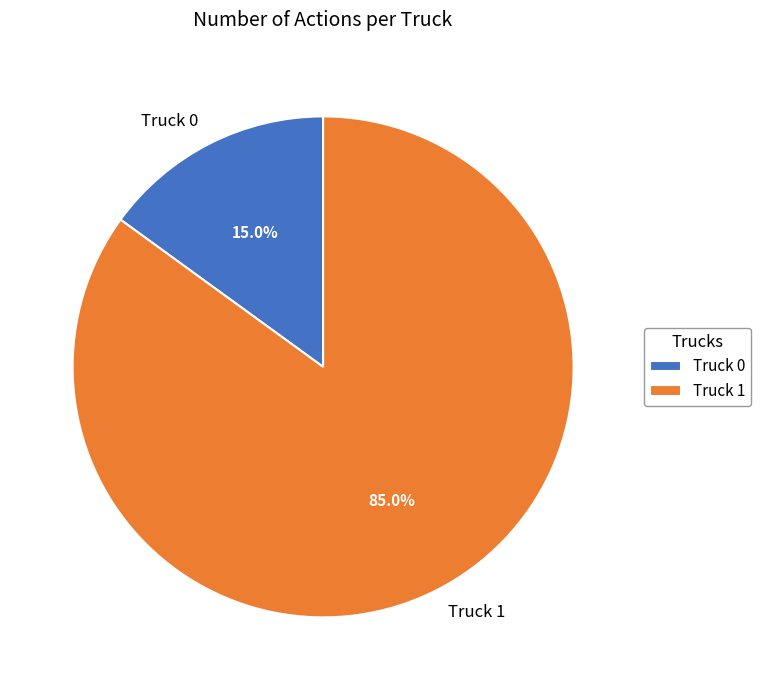

To the nearest percent, what is the difference between the Truck 1 and Truck 0 slice percentages?

70%